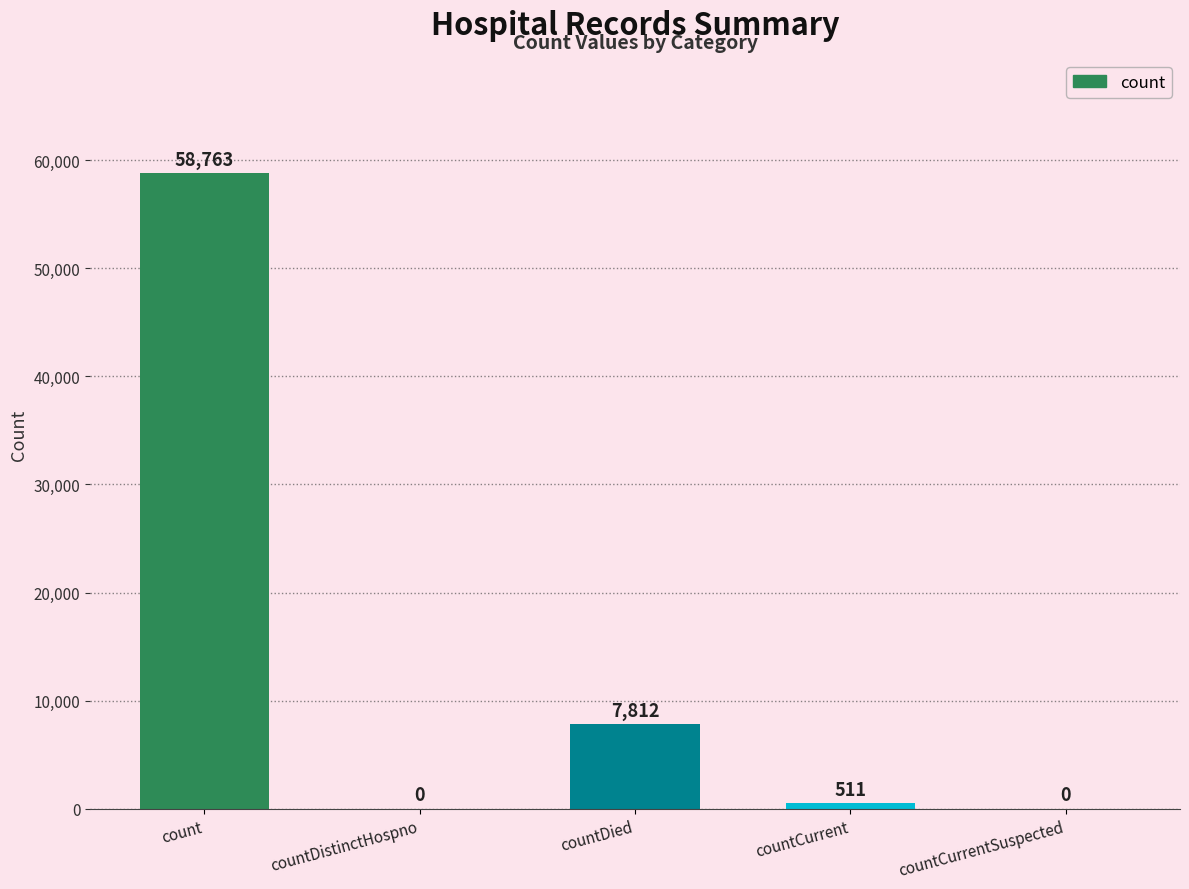

What value does the data have at countDied, to the nearest 100?

7800